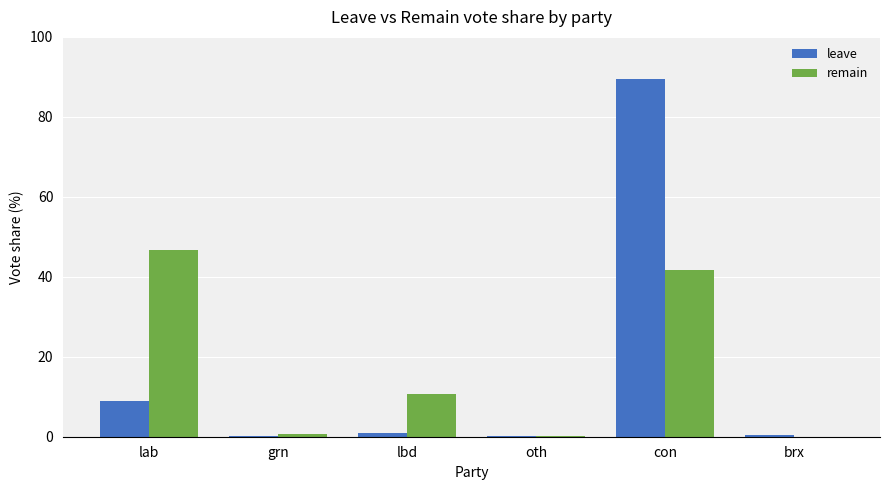

What is the sum of all leave values?

100.0